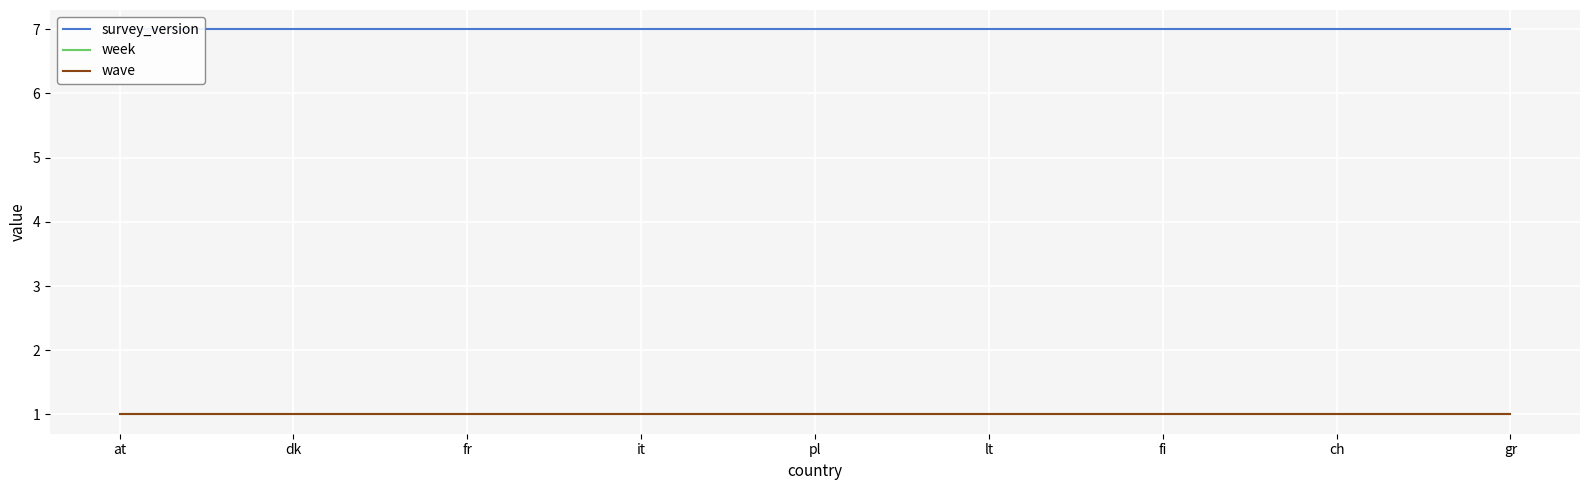

Read the week value at it.

1